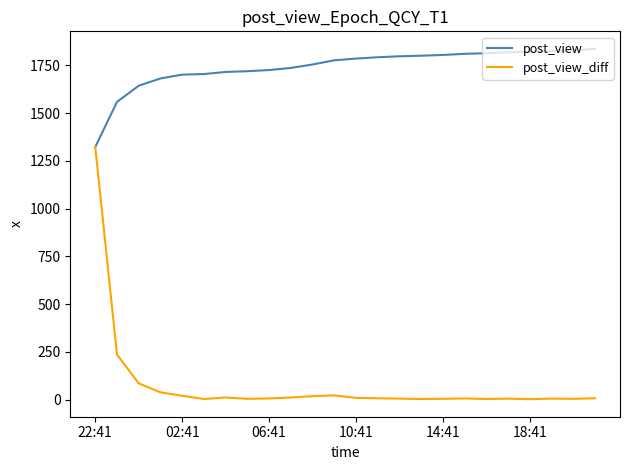

What is the minimum value shown in the chart?

2